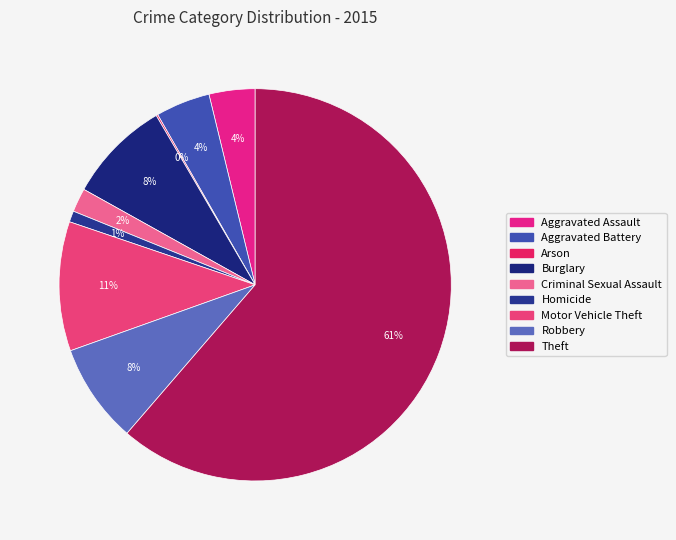

Rank the categories by value from lowest to highest.

Arson, Homicide, Criminal Sexual Assault, Aggravated Assault, Aggravated Battery, Robbery, Burglary, Motor Vehicle Theft, Theft